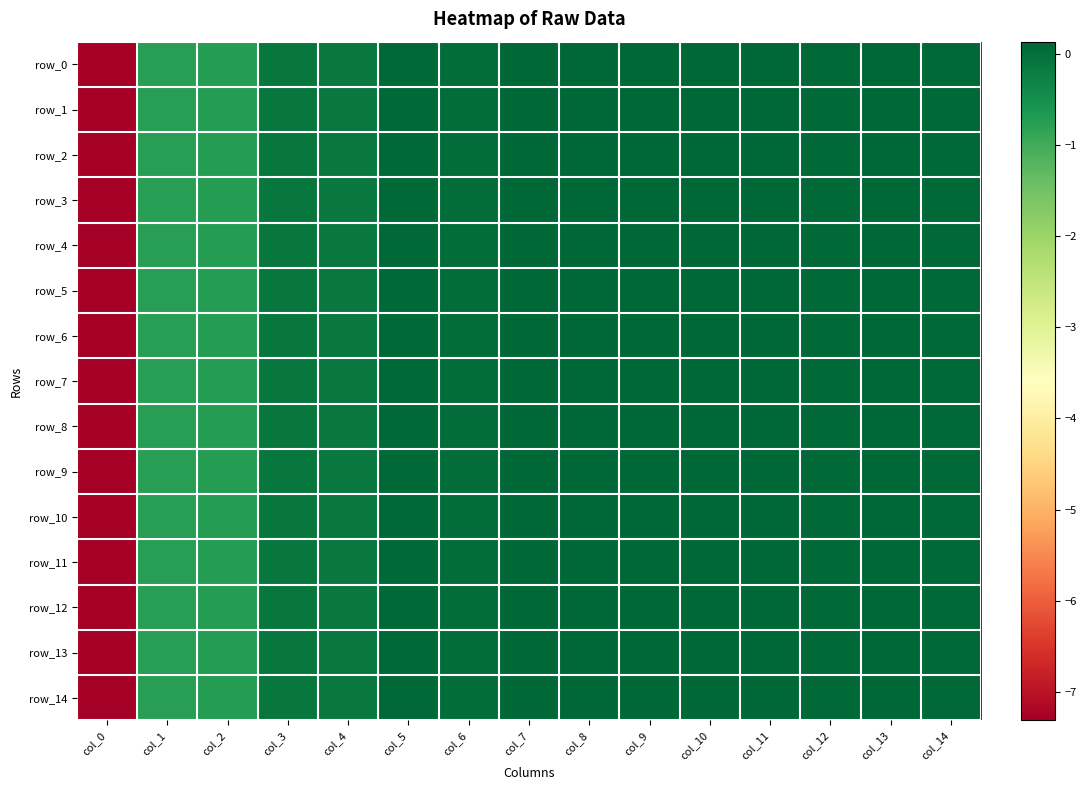

The value of row_0 at col_9 is 0.1. True or false?

True